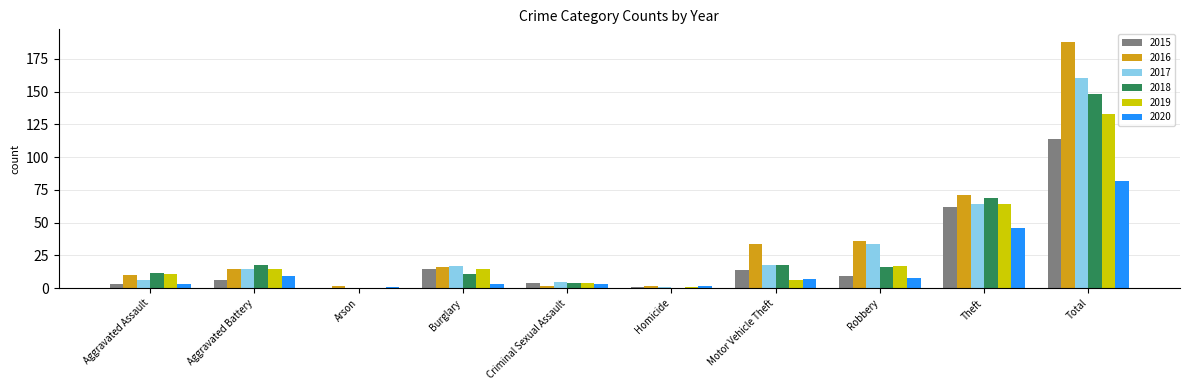

At which label does 2018 reach its peak?

Total